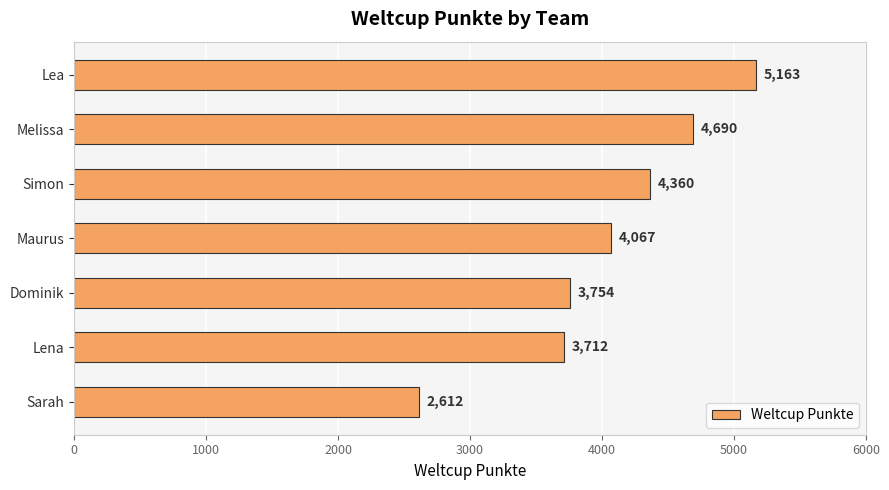

Approximately how many times larger is the value at Melissa compared to Lea?

0.9